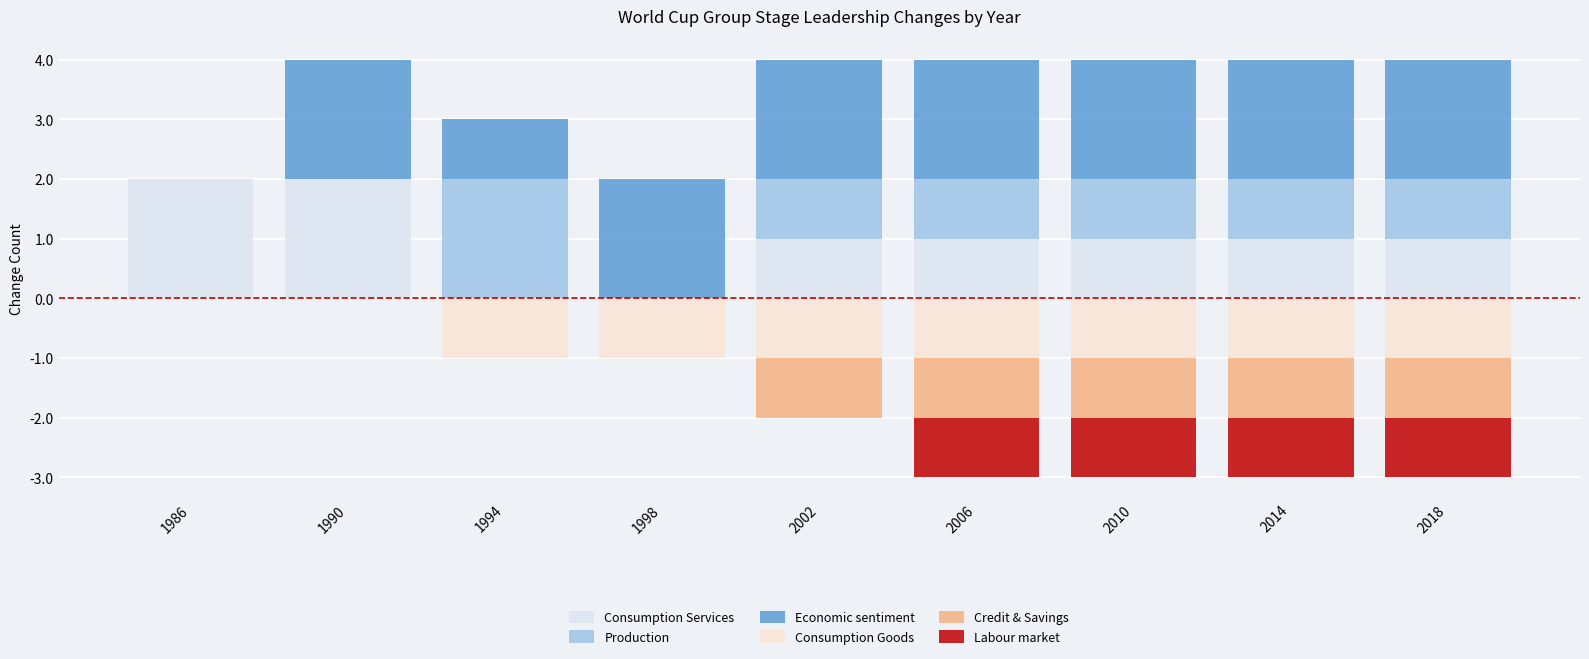

Reading left to right, list all the values displayed in this chart.

Consumption Services: 1986=2	1990=2	1994=0	1998=0	2002=1	2006=1	2010=1	2014=1	2018=1
Production: 1986=0	1990=0	1994=2	1998=0	2002=1	2006=1	2010=1	2014=1	2018=1
Economic sentiment: 1986=0	1990=2	1994=1	1998=2	2002=2	2006=2	2010=2	2014=2	2018=2
Consumption Goods: 1986=0	1990=0	1994=-1	1998=-1	2002=-1	2006=-1	2010=-1	2014=-1	2018=-1
Credit & Savings: 1986=0	1990=0	1994=0	1998=0	2002=-1	2006=-1	2010=-1	2014=-1	2018=-1
Labour market: 1986=0	1990=0	1994=0	1998=0	2002=0	2006=-1	2010=-1	2014=-1	2018=-1